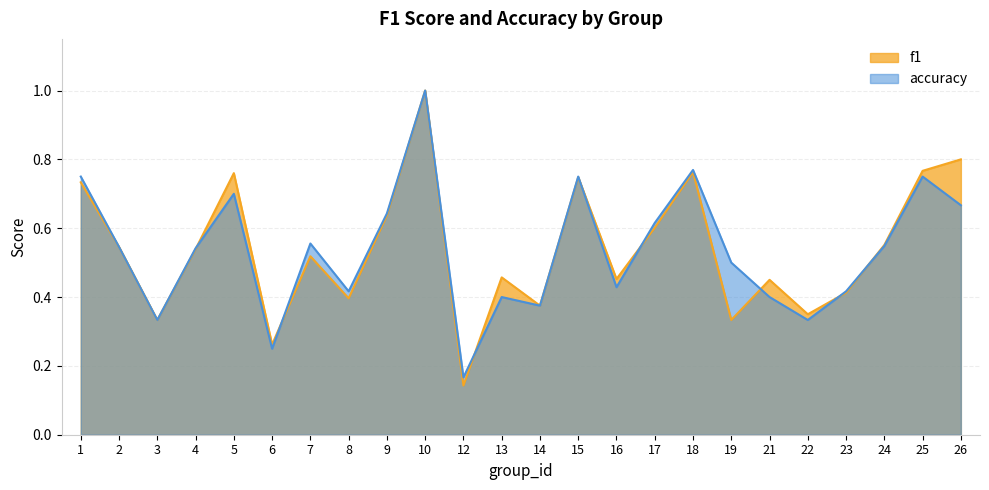

Does the chart display data point markers on the line(s)?

No